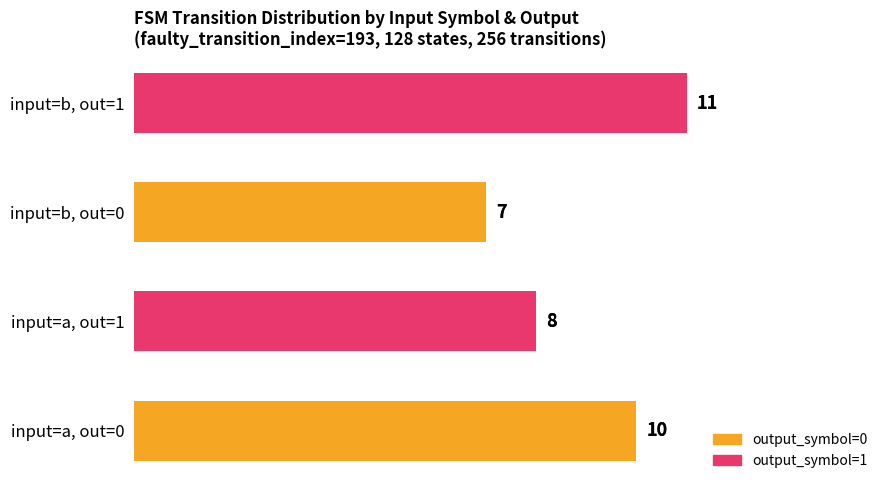

Rank the series by their maximum value, from highest to lowest.

output_symbol=1, output_symbol=0